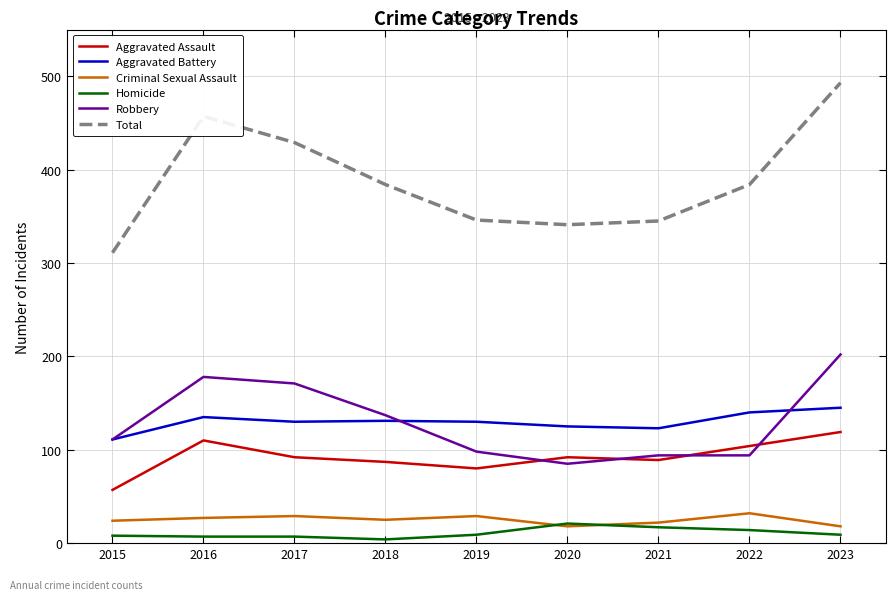

Between 2016 and 2017, which series saw the biggest shift?

Total